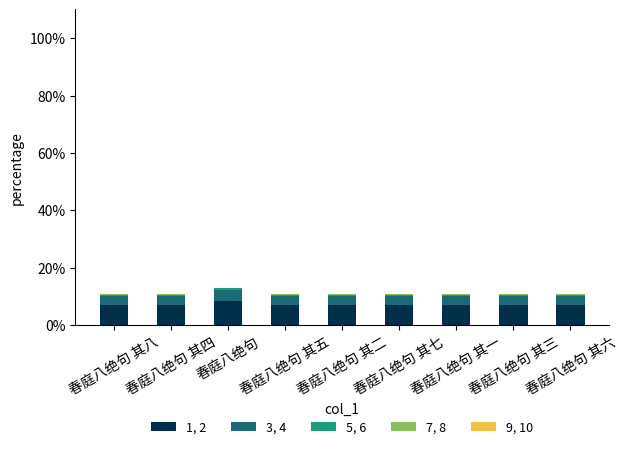

Are the bars horizontal?

No